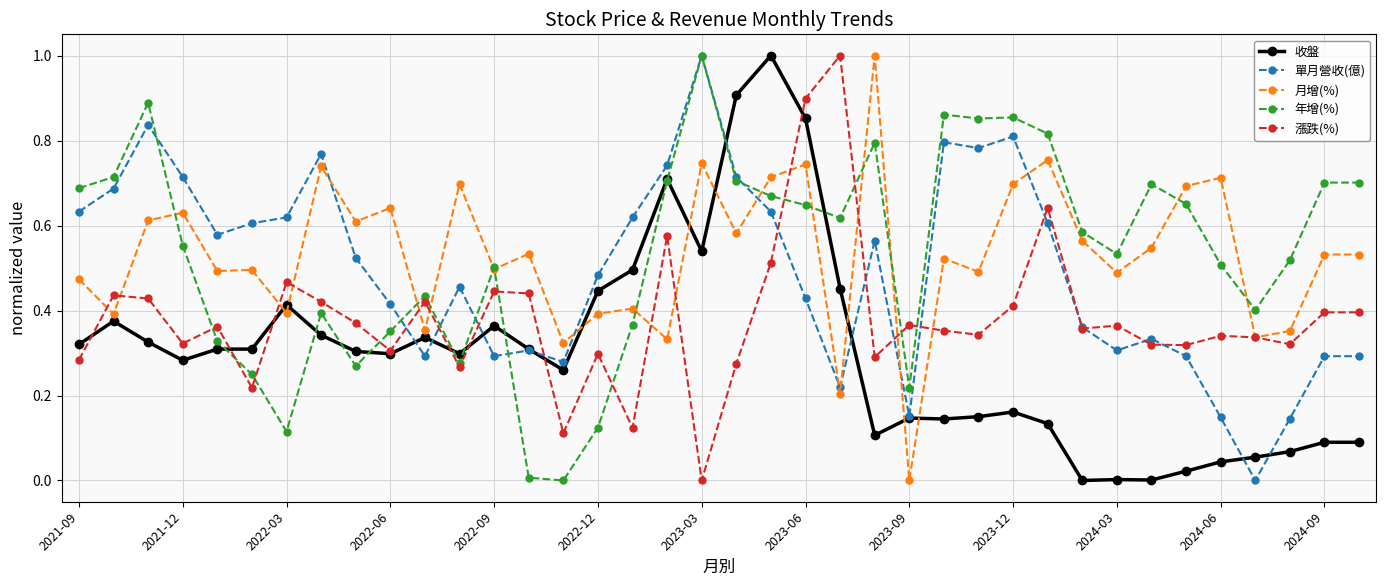

What is the maximum value for 單月營收(億)?

1.0